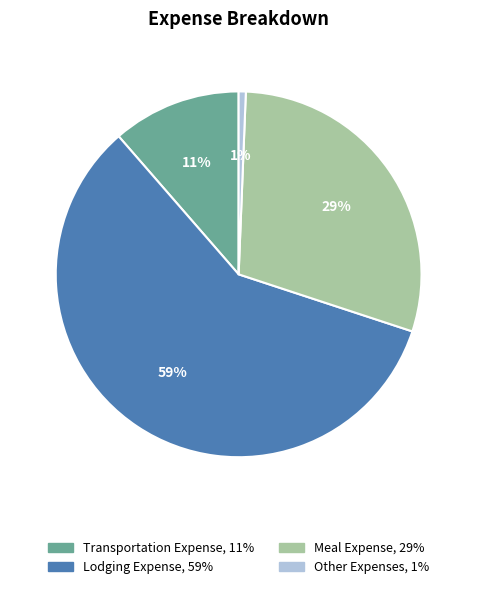

To the nearest percent, what is the average slice percentage?

25%